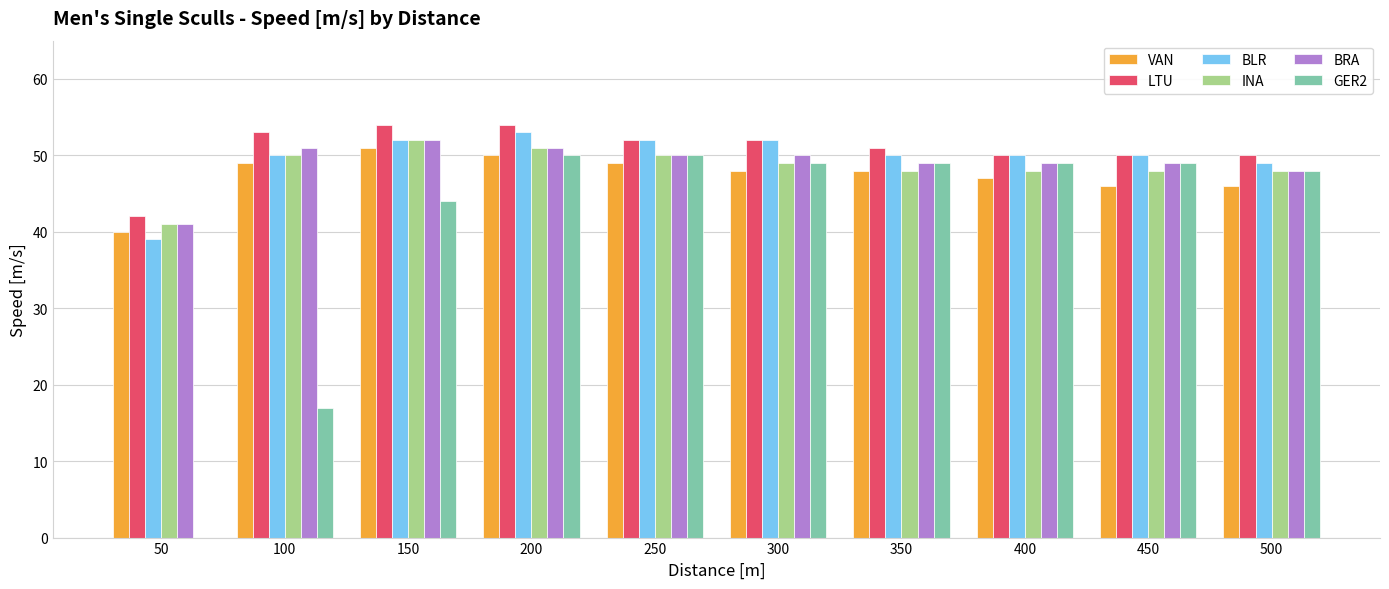

Is it true that LTU equals 51 at 350?

True